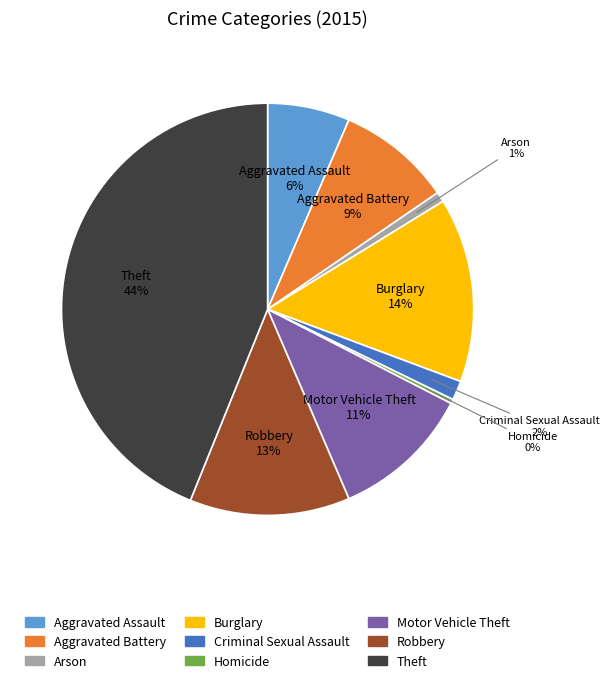

Which has a higher value, Aggravated Battery or Burglary?

Burglary